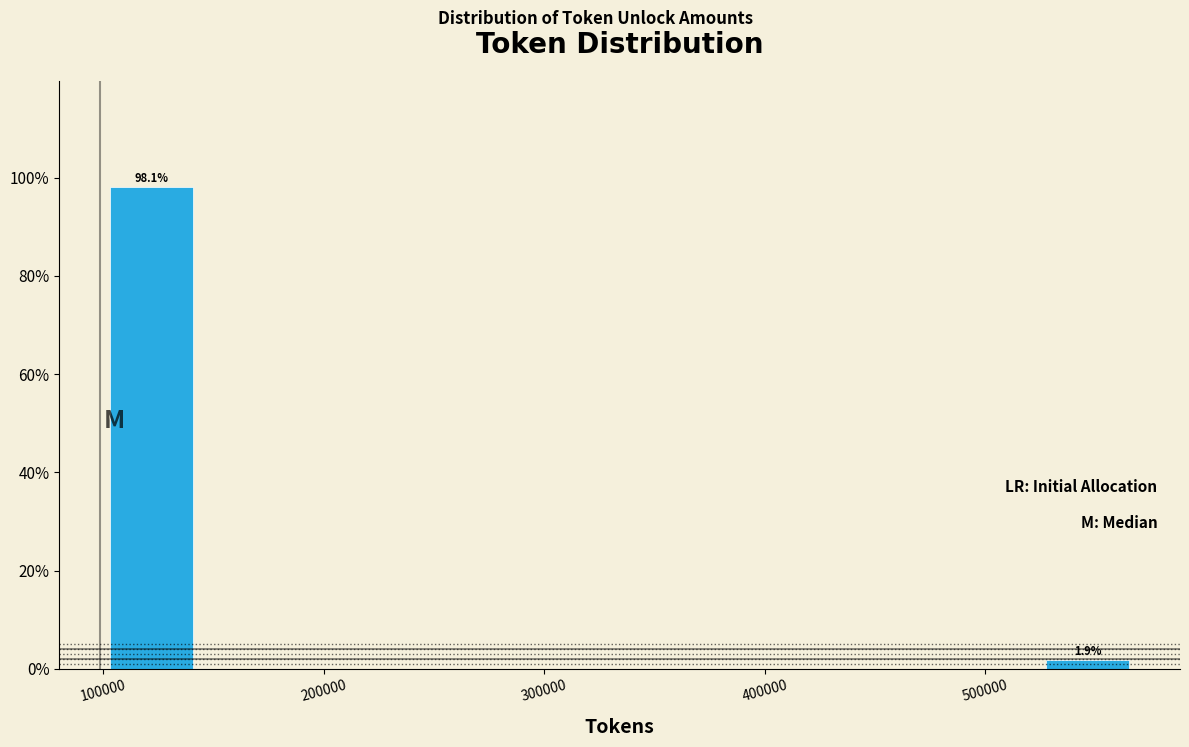

Over which range of the x-axis is the bar tallest?

100000 to 150000